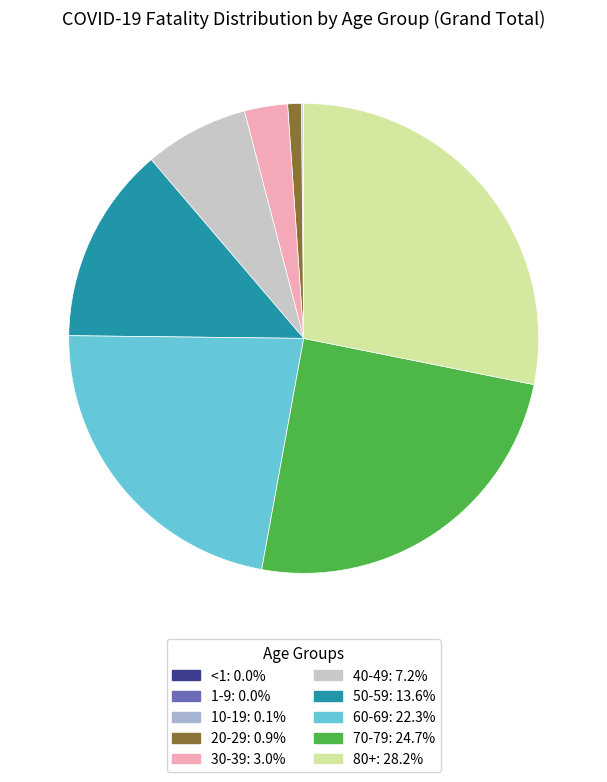

Count the number of slices in the pie.

10